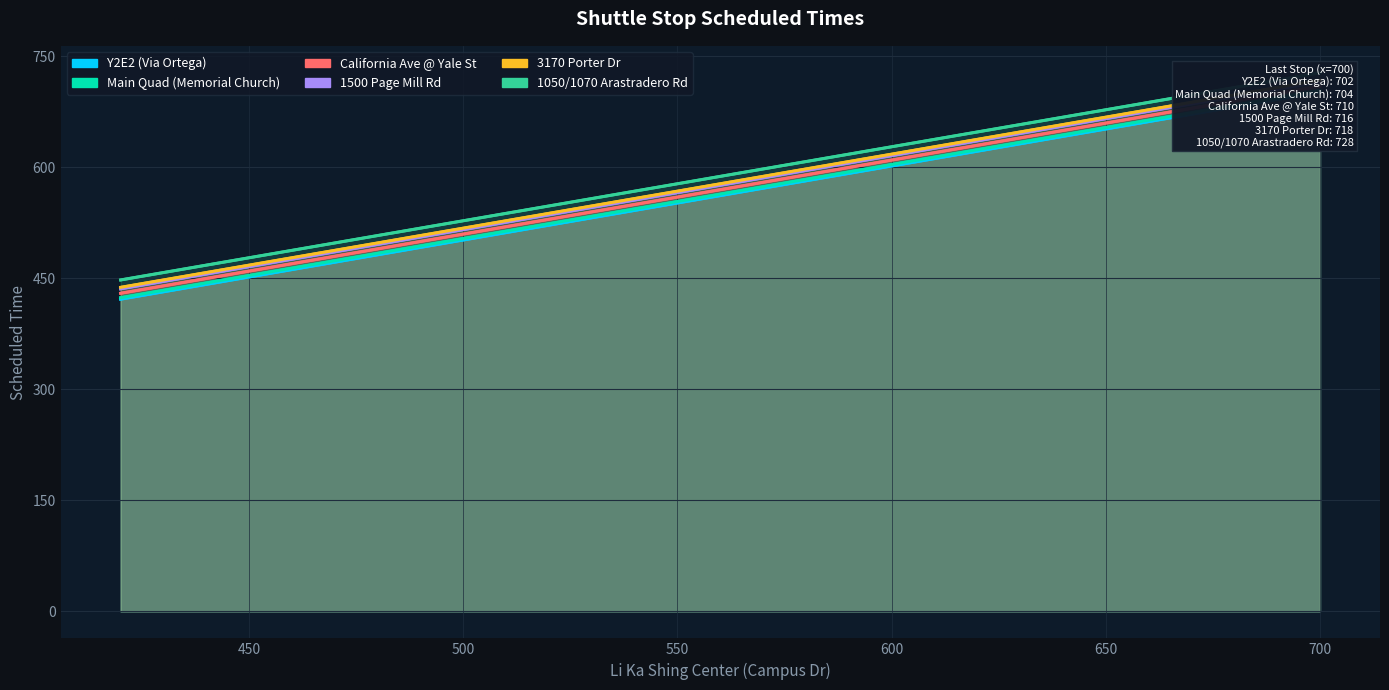

What is the total value across all series at 600?

3678